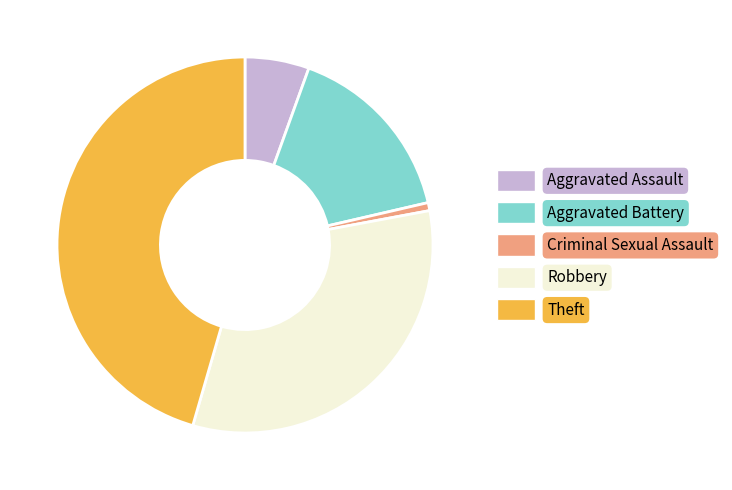

Is the sum of Theft and Robbery greater than half?

Yes